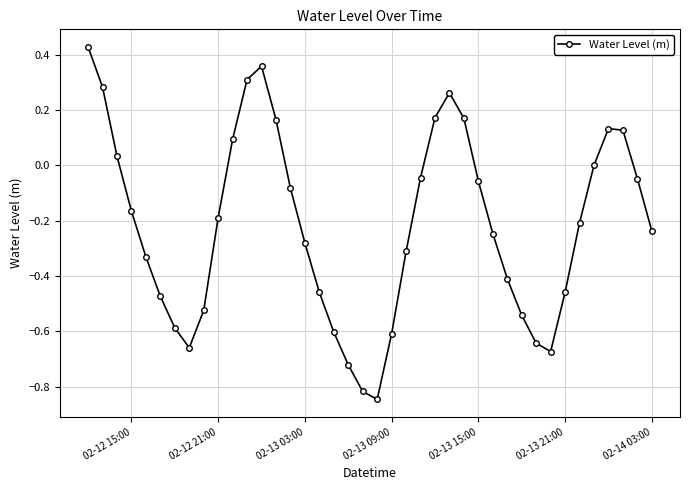

What is the difference between the maximum and minimum values?

1.3